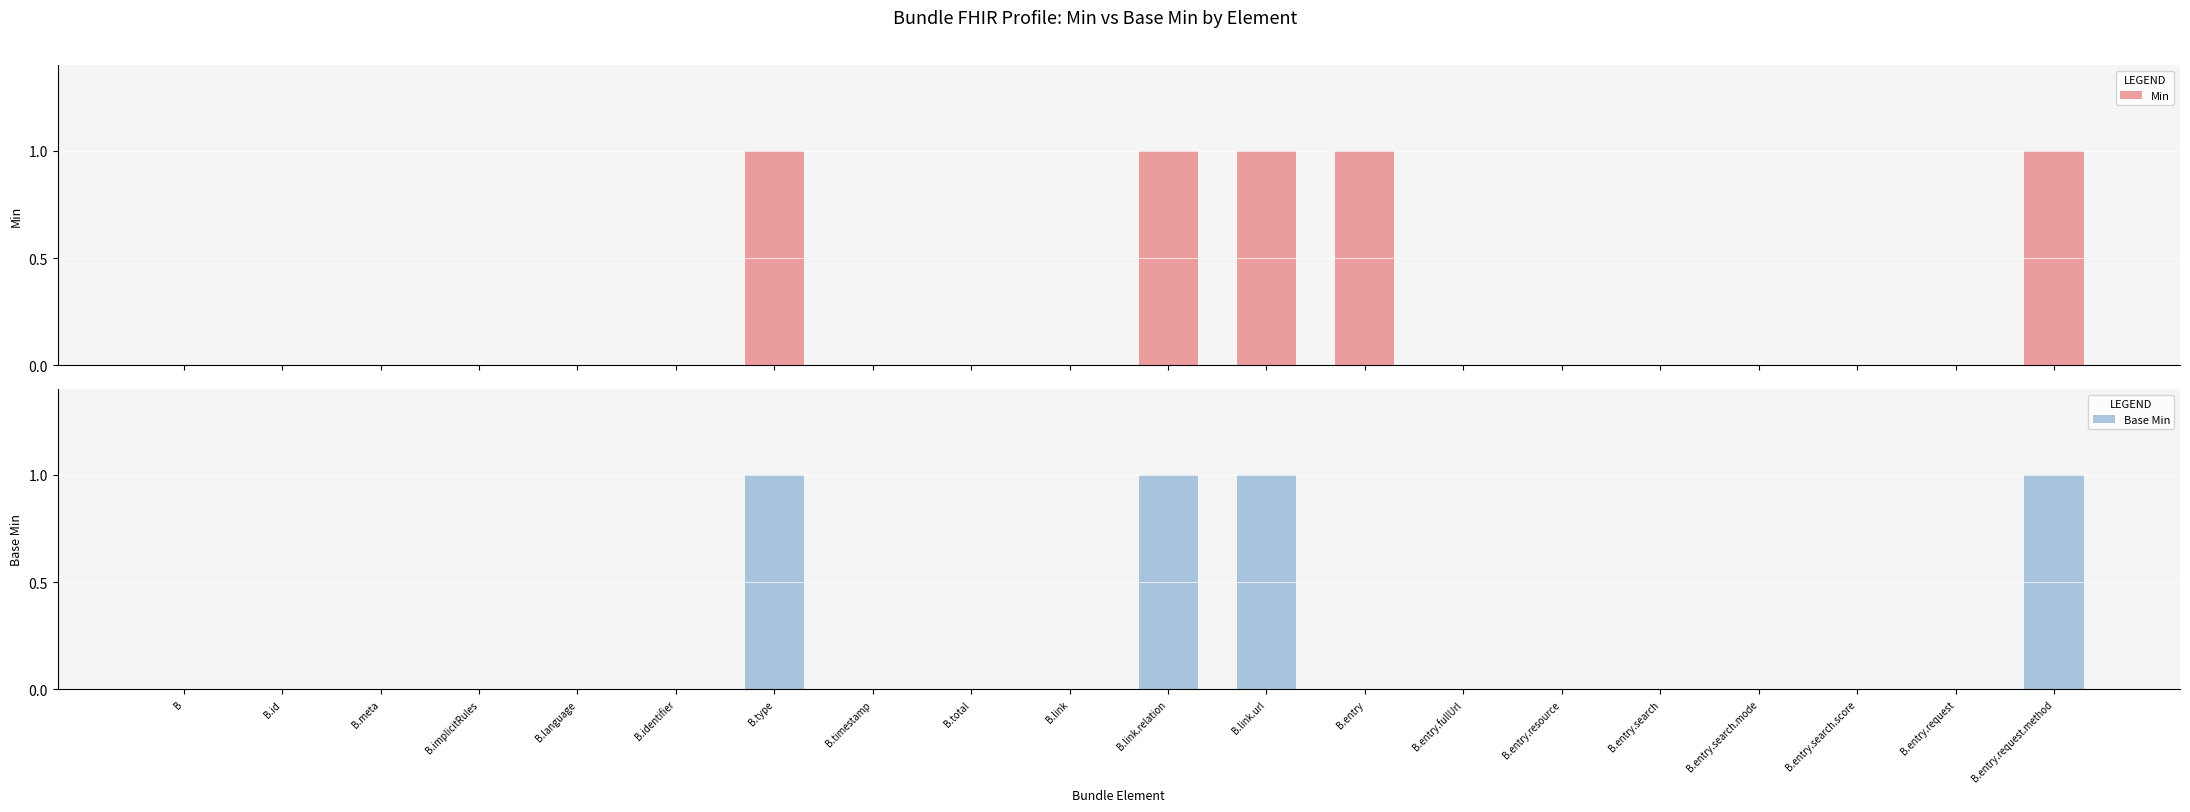

What is the sum of all Base Min values?

4